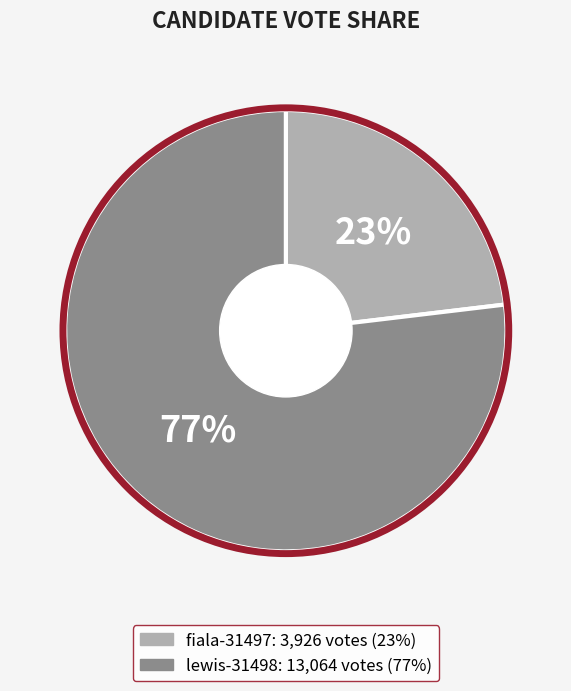

Which category has the smallest portion of the pie?

fiala-31497